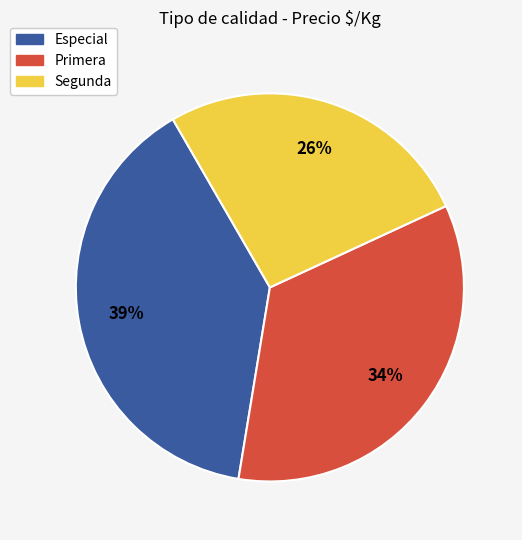

Is there a majority slice in this chart?

No